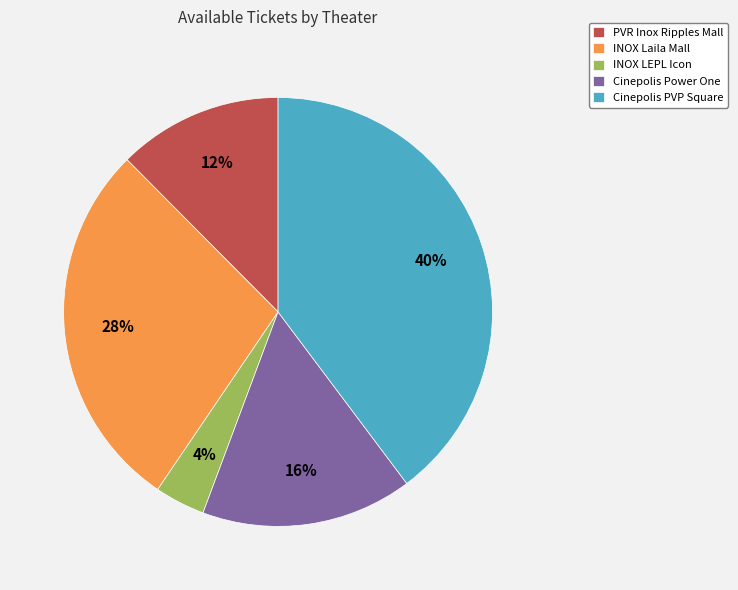

The INOX Laila Mall slice represents 16% of the pie. True or false?

False